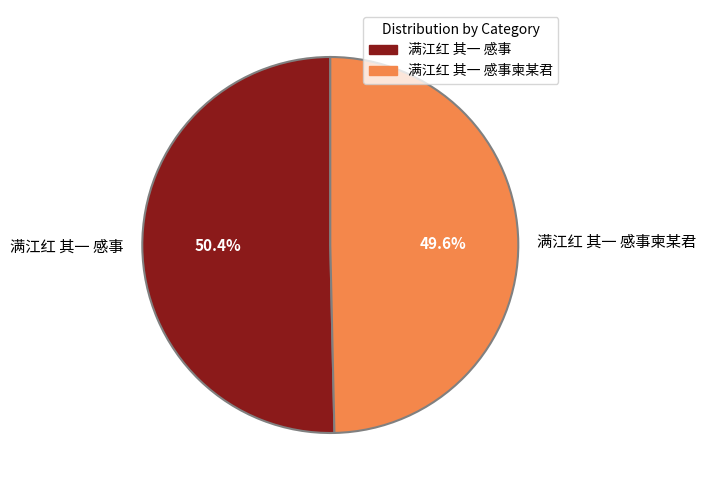

How many slices are in this pie chart?

2